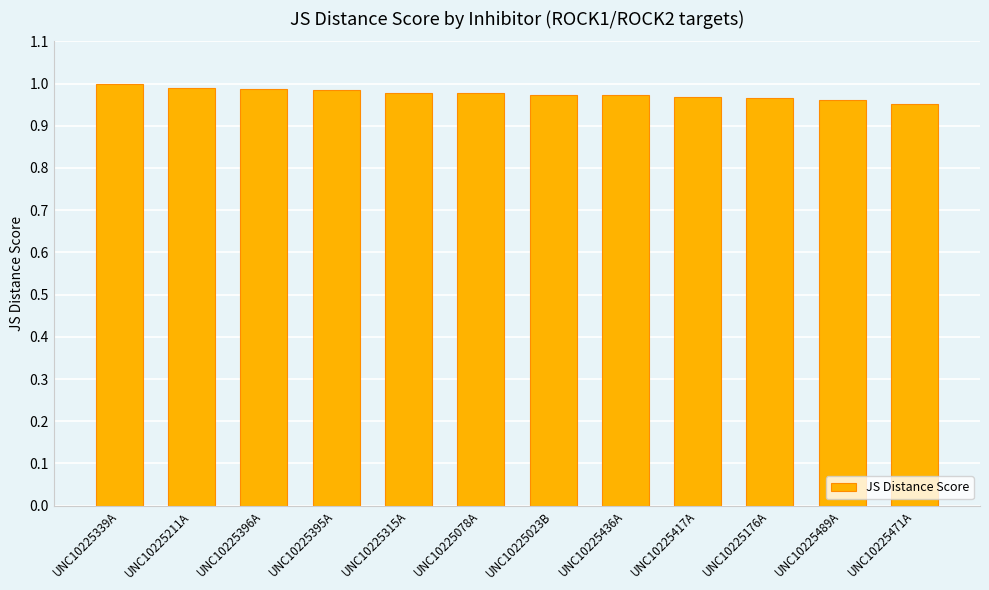

The chart shows a value of 1.0 at UNC10225396A. True or false?

True